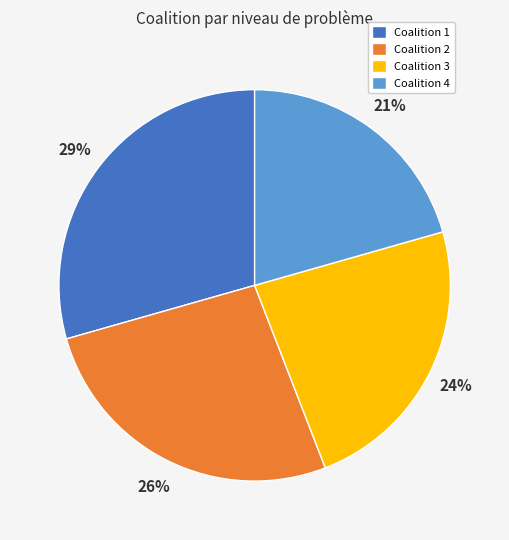

What is the largest slice in the pie chart?

Coalition 1